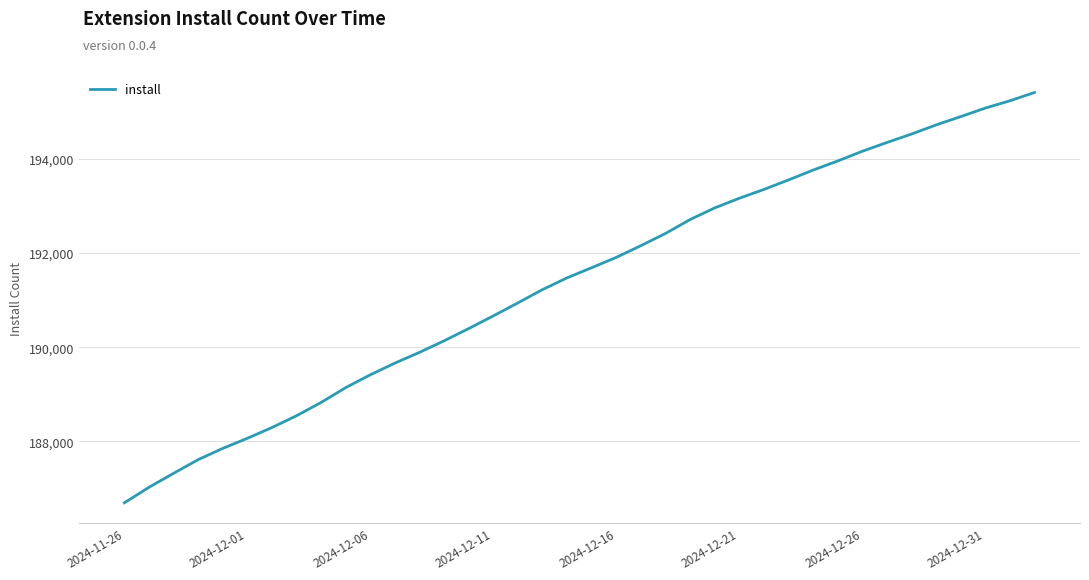

What is the minimum value shown in the chart?

186692